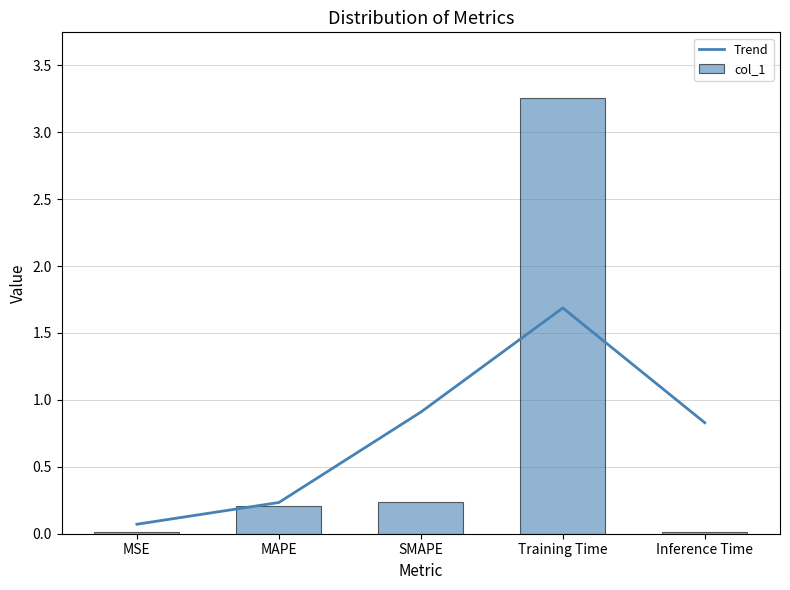

What position from the right is MAPE?

4